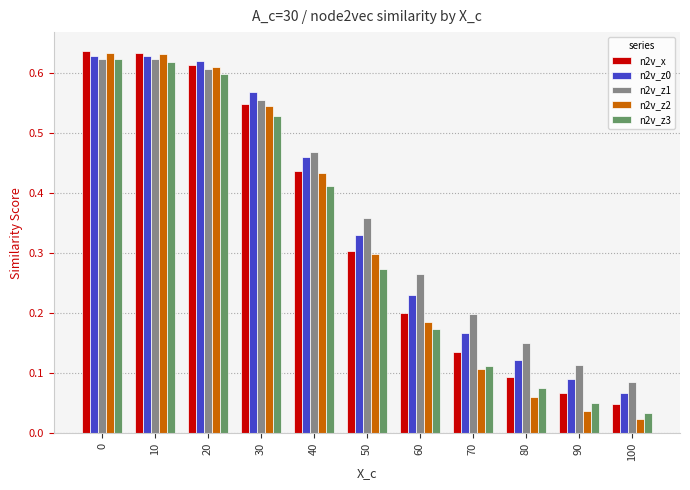

Between 0 and 80, which series saw the biggest shift?

n2v_z2